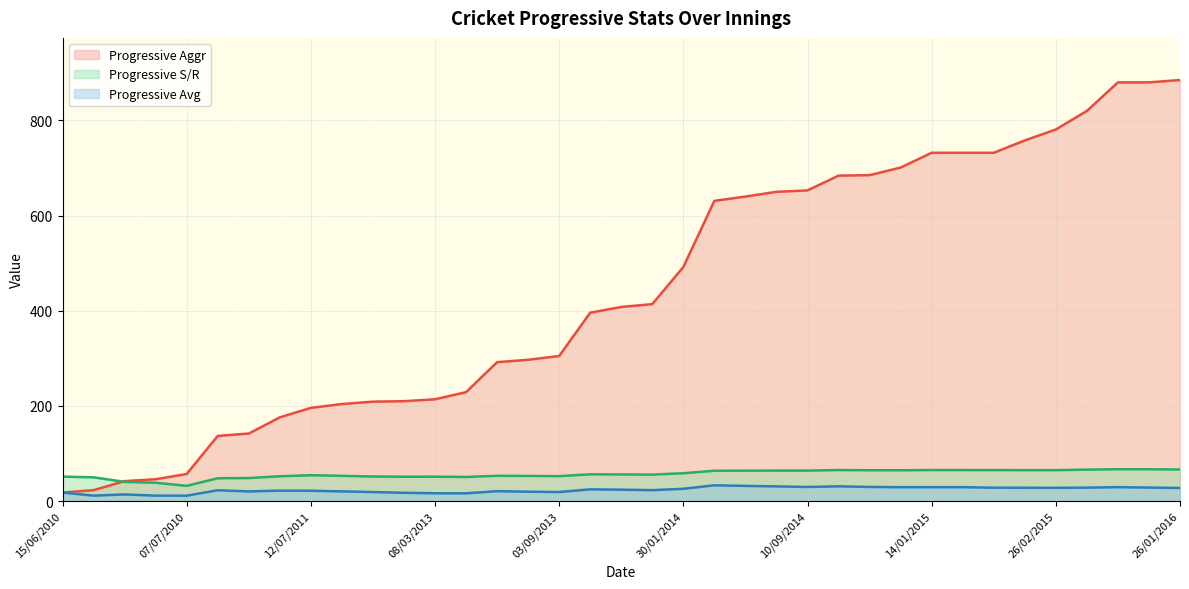

True or false: Progressive Aggr and Progressive S/R cross at least once.

True